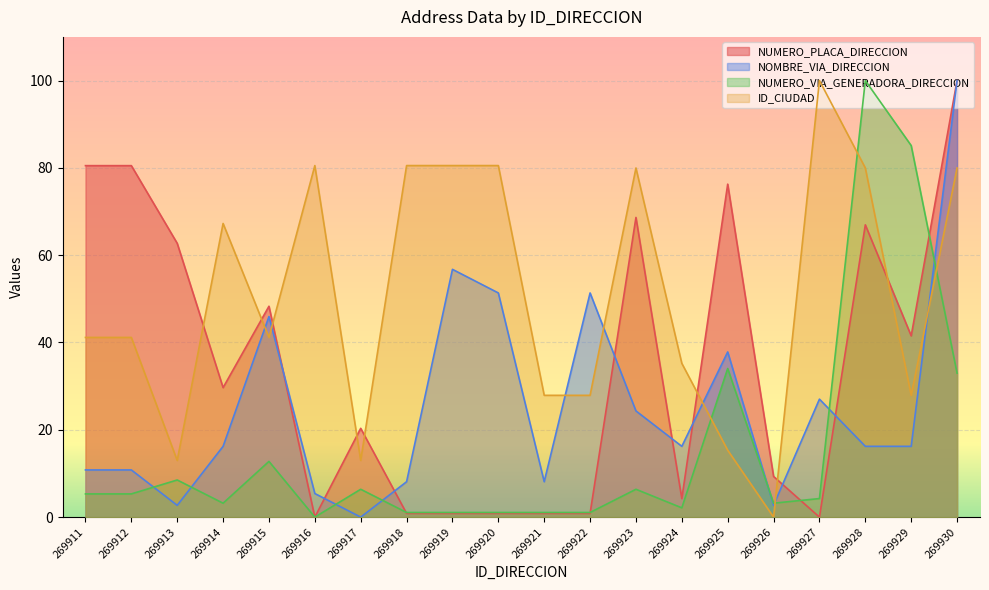

Where is the first local maximum for NUMERO_VIA_GENERADORA_DIRECCION?

269913